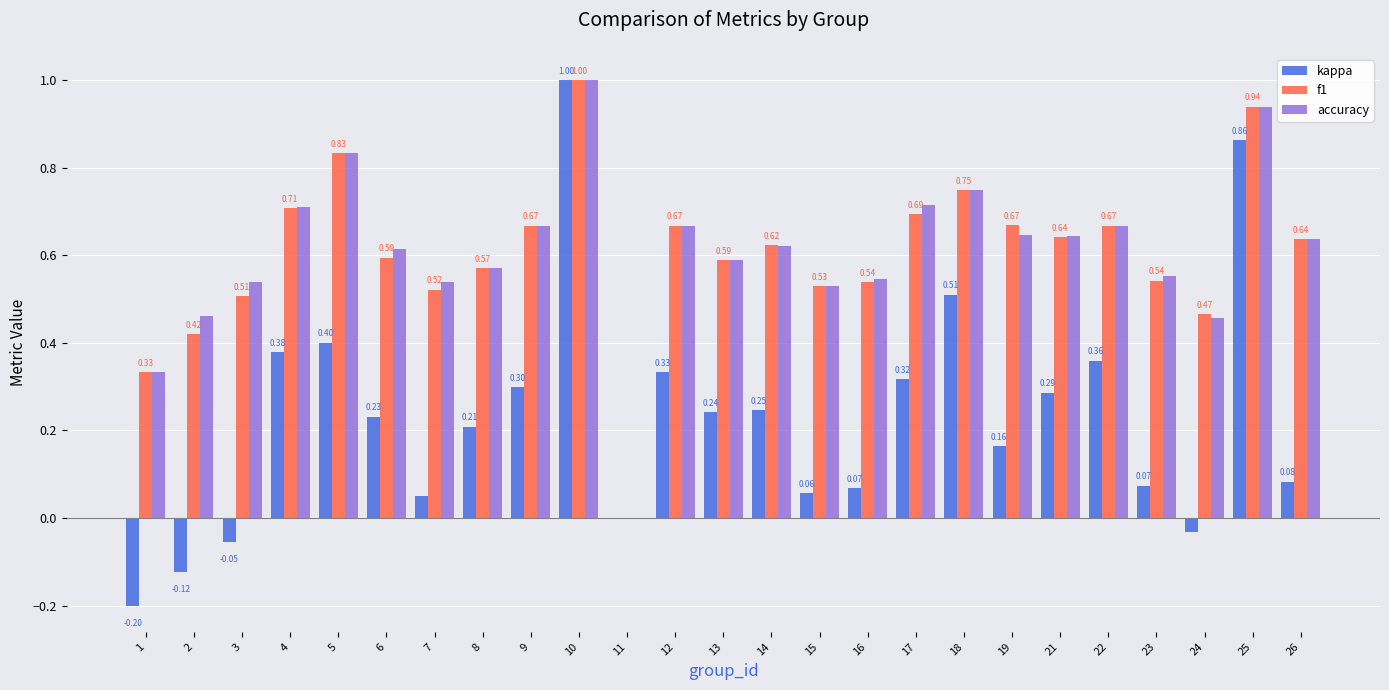

Are the bars grouped side by side (vs. stacked)?

Yes